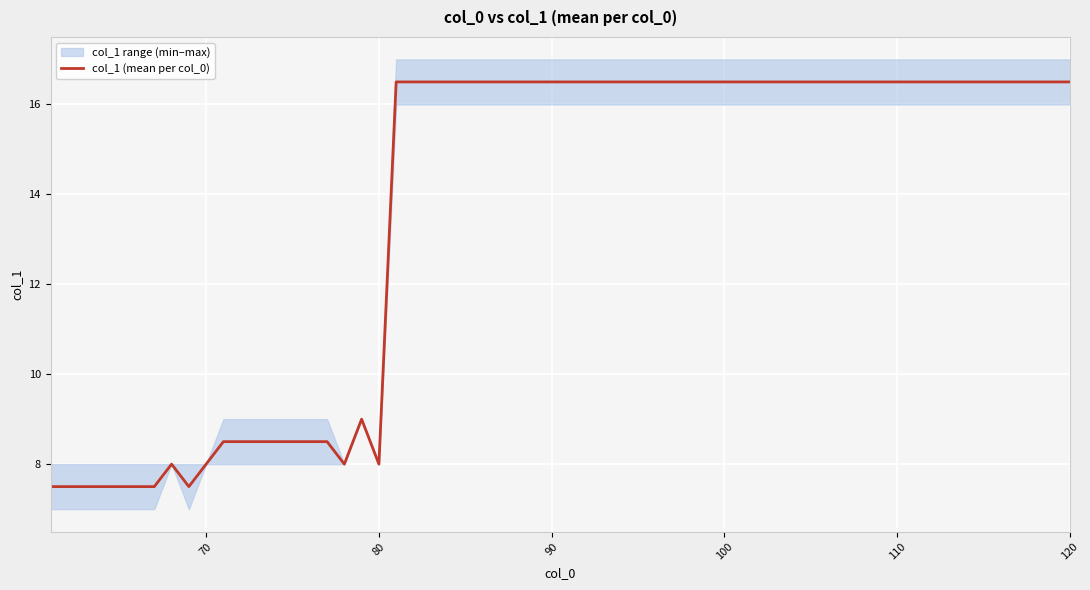

What is the highest value of the col_1 (mean per col_0) series?

16.5